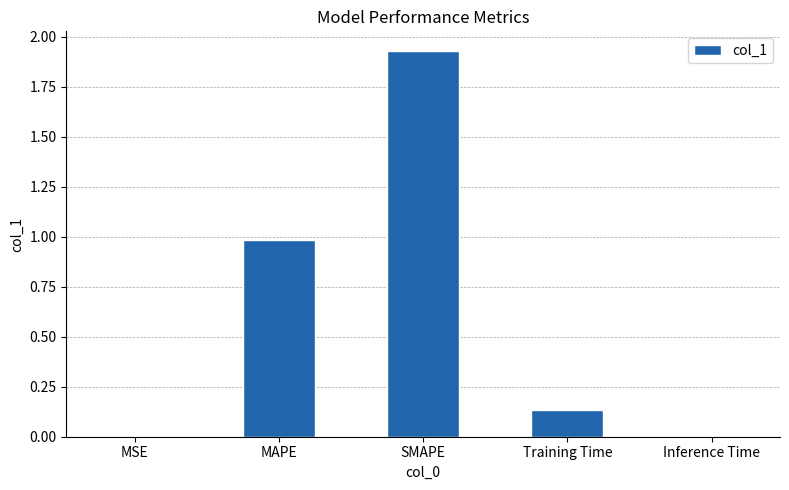

What is the change in value from MAPE to Training Time?

-0.8